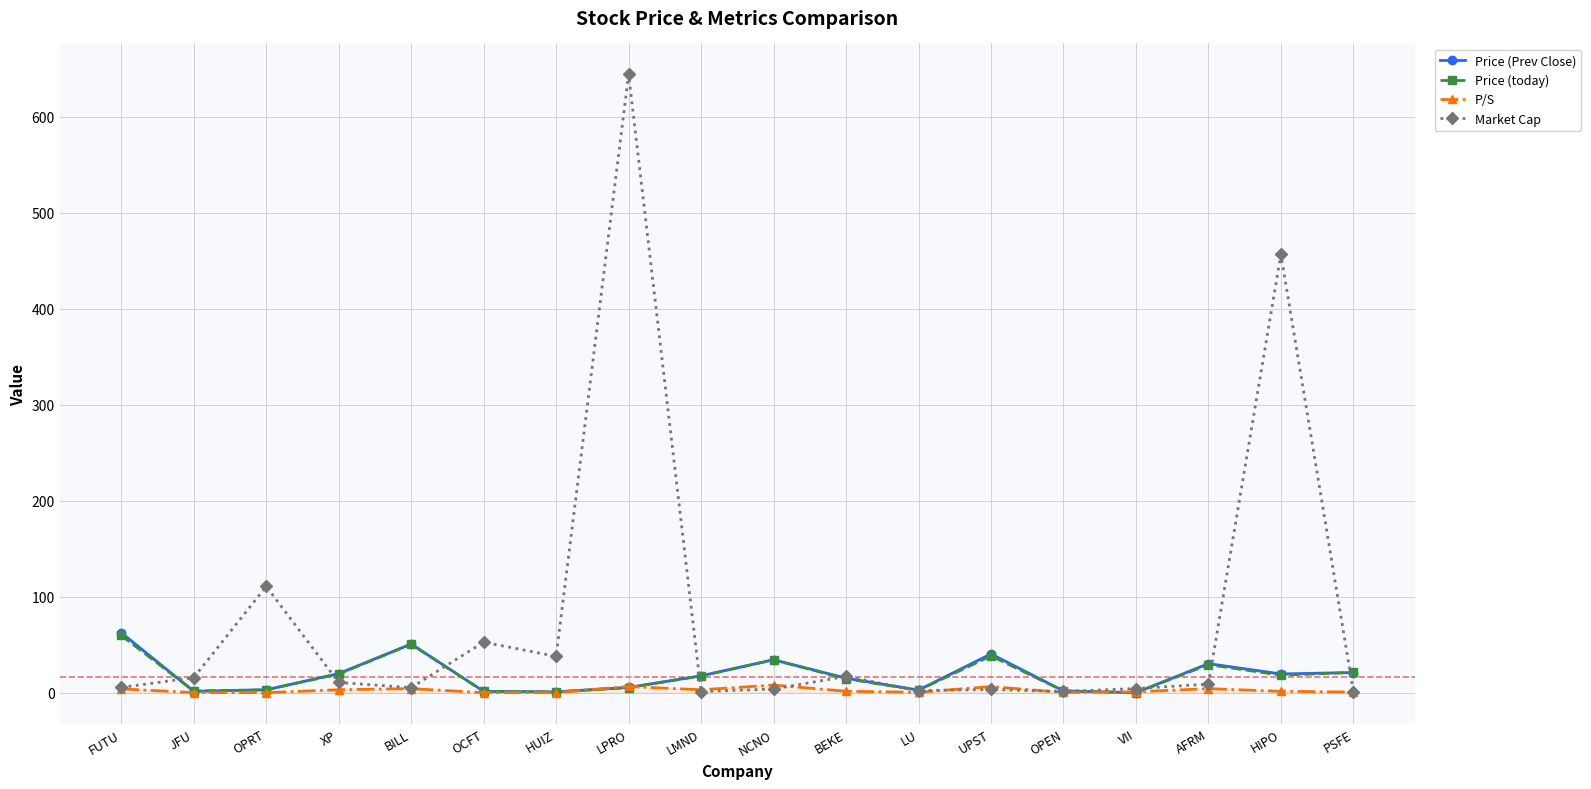

How many series are shown in this chart?

4